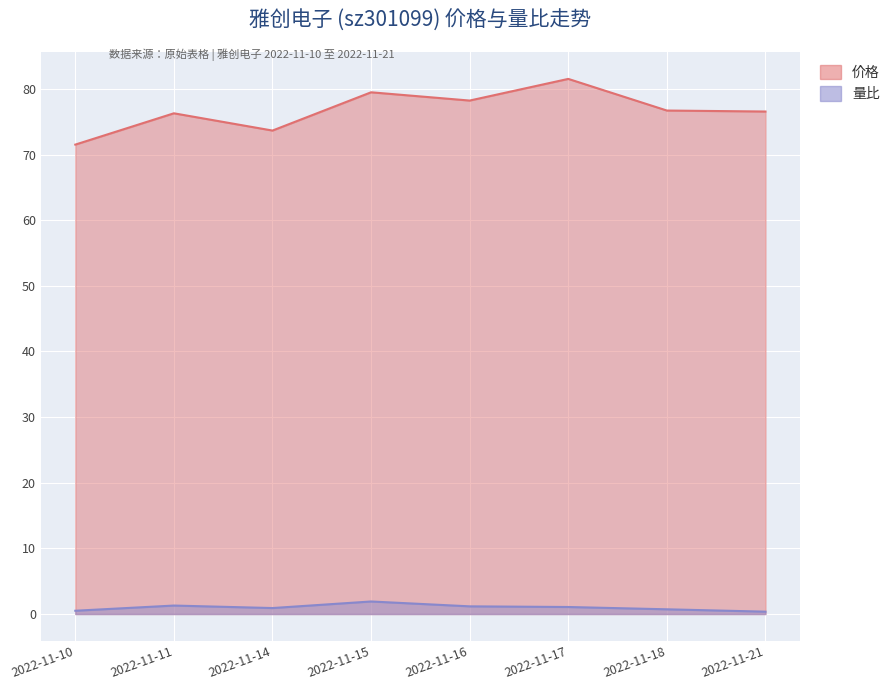

True or false: 价格 has a value of 29.9 at 2022-11-14.

False